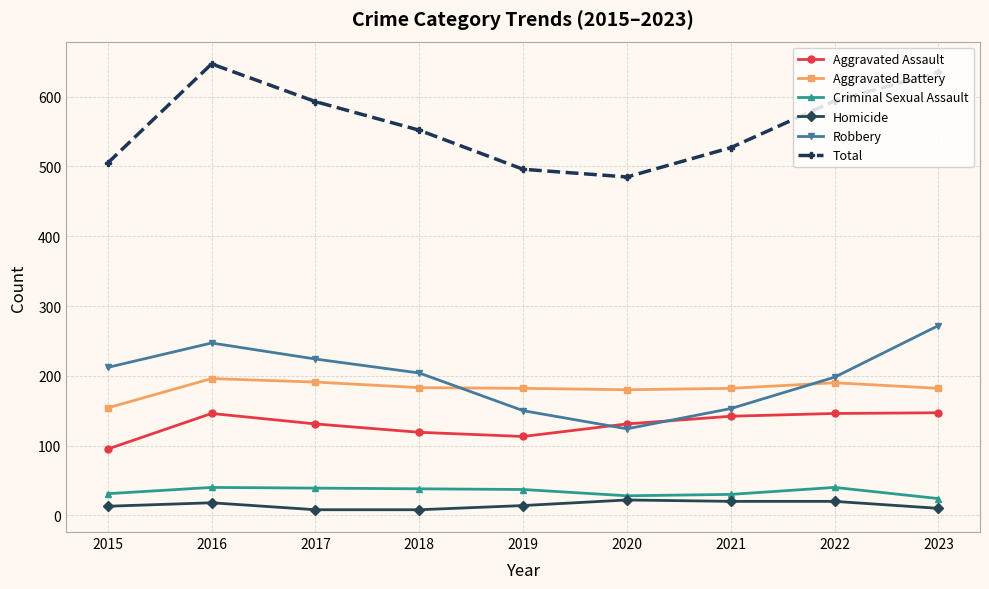

Which series has the widest spread of values?

Total